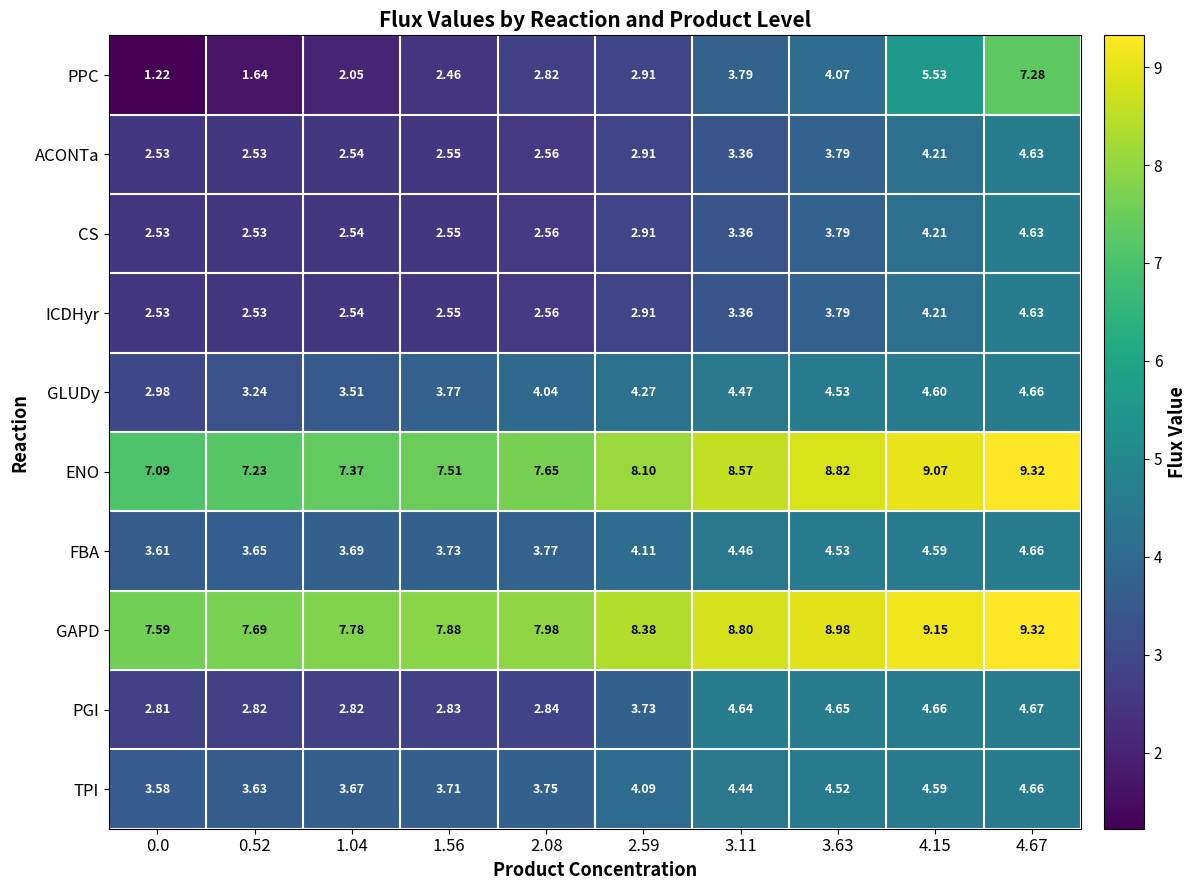

Which series changed the most between 0.52 and 4.67?

PPC